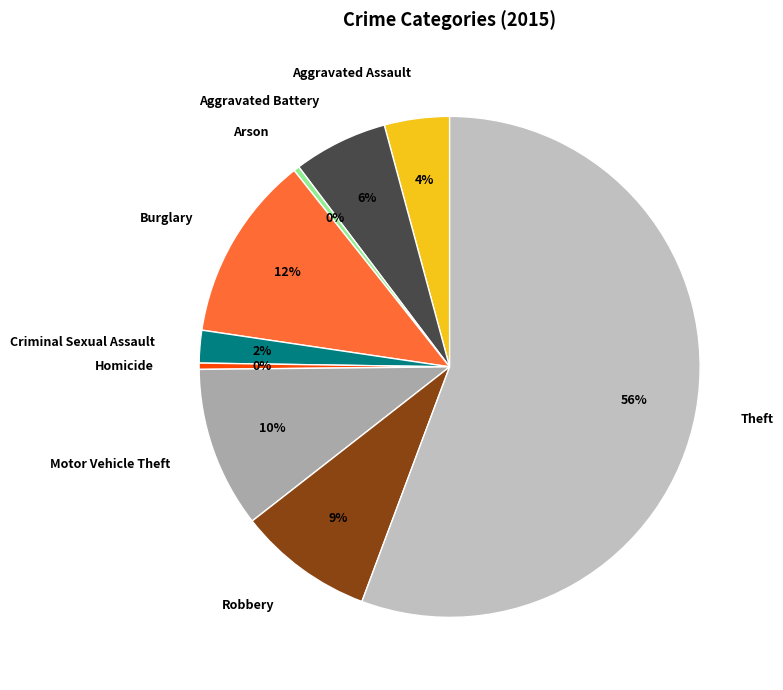

Combined, do Theft and Aggravated Battery account for over 50%?

Yes